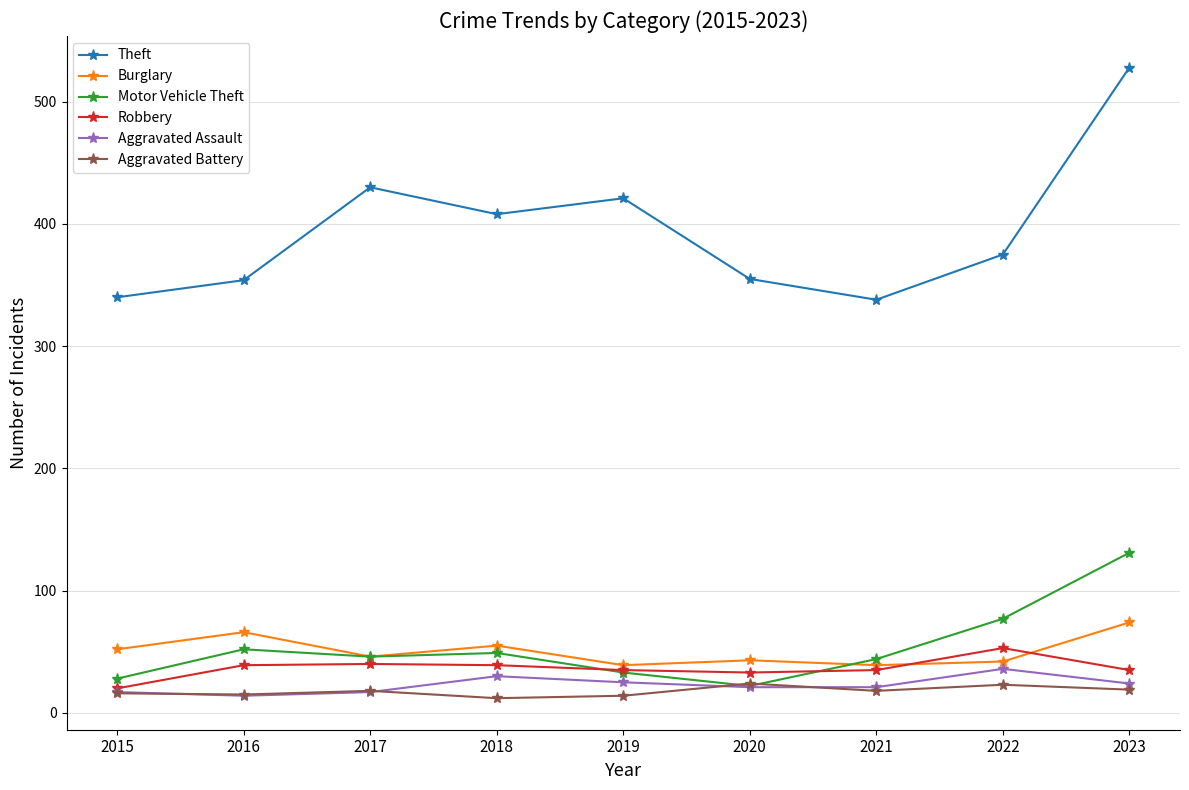

True or false: Burglary has a value of 130 at 2023.

False